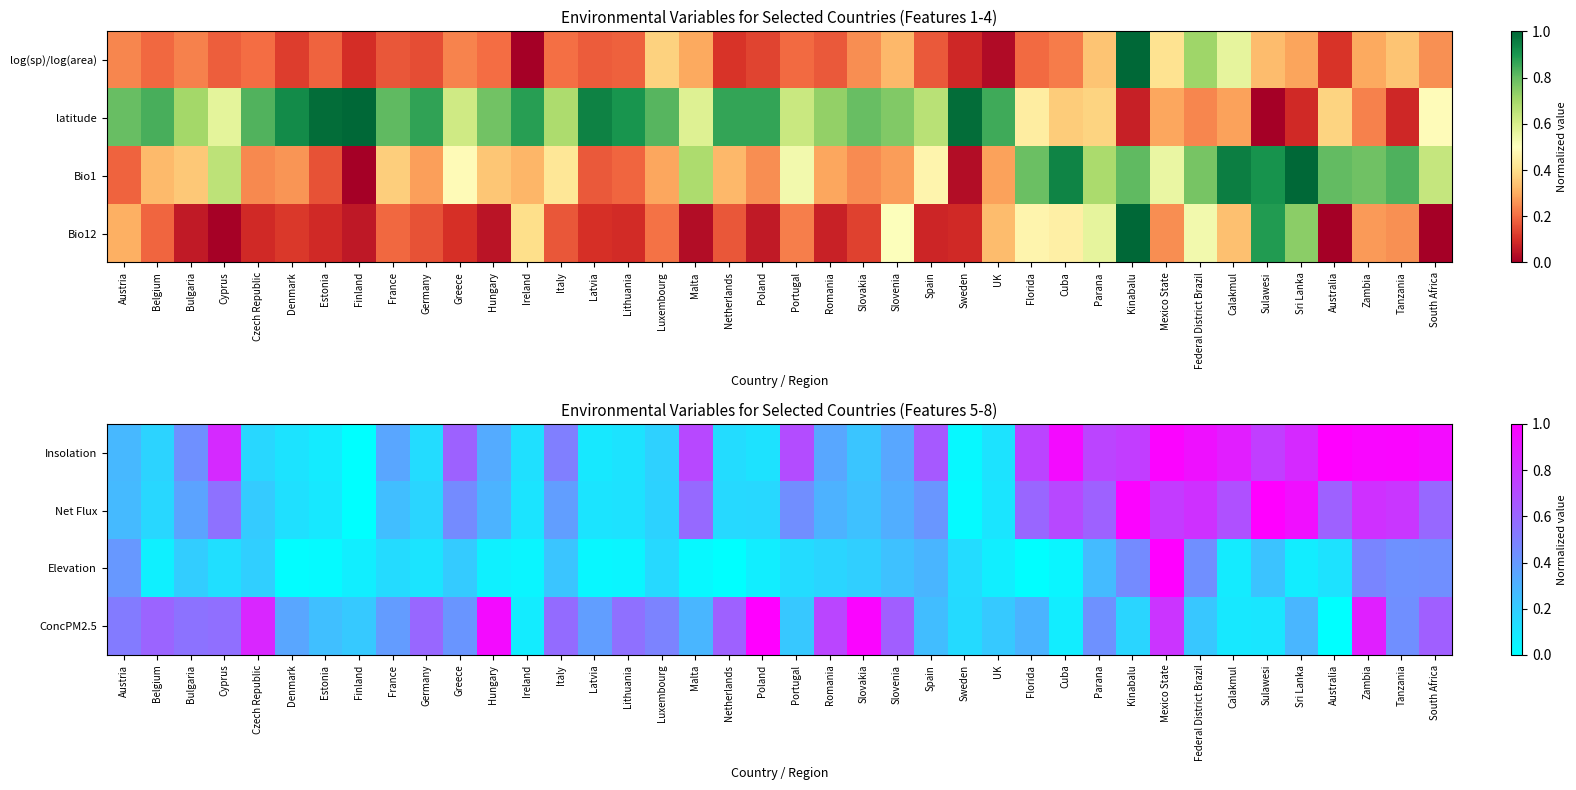

At which label does ConcPM2.5 reach its minimum?

Australia